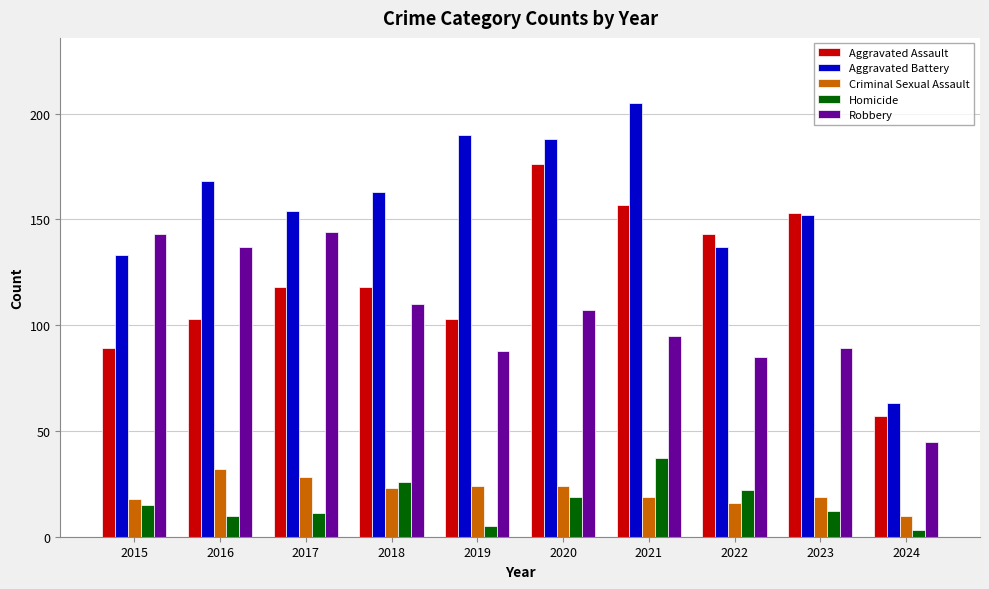

Read the Robbery value at 2020.

107